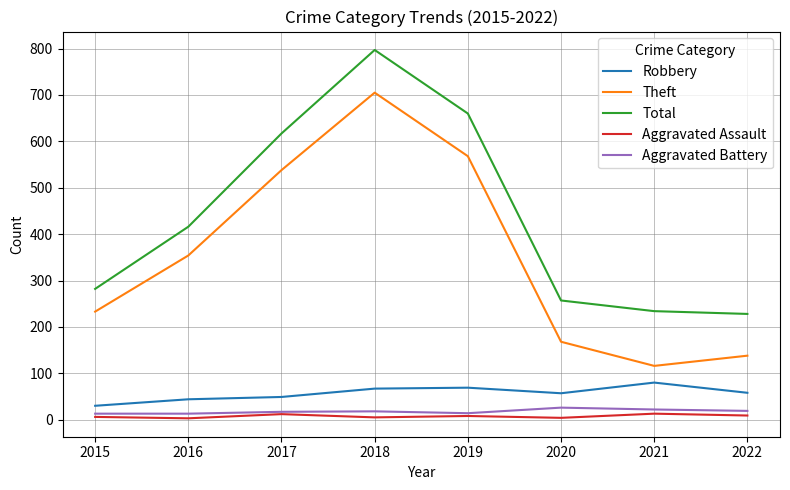

True or false: Aggravated Battery and Total cross at least once.

False